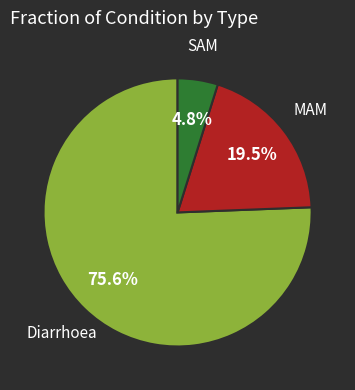

Does any single category account for the majority?

Yes